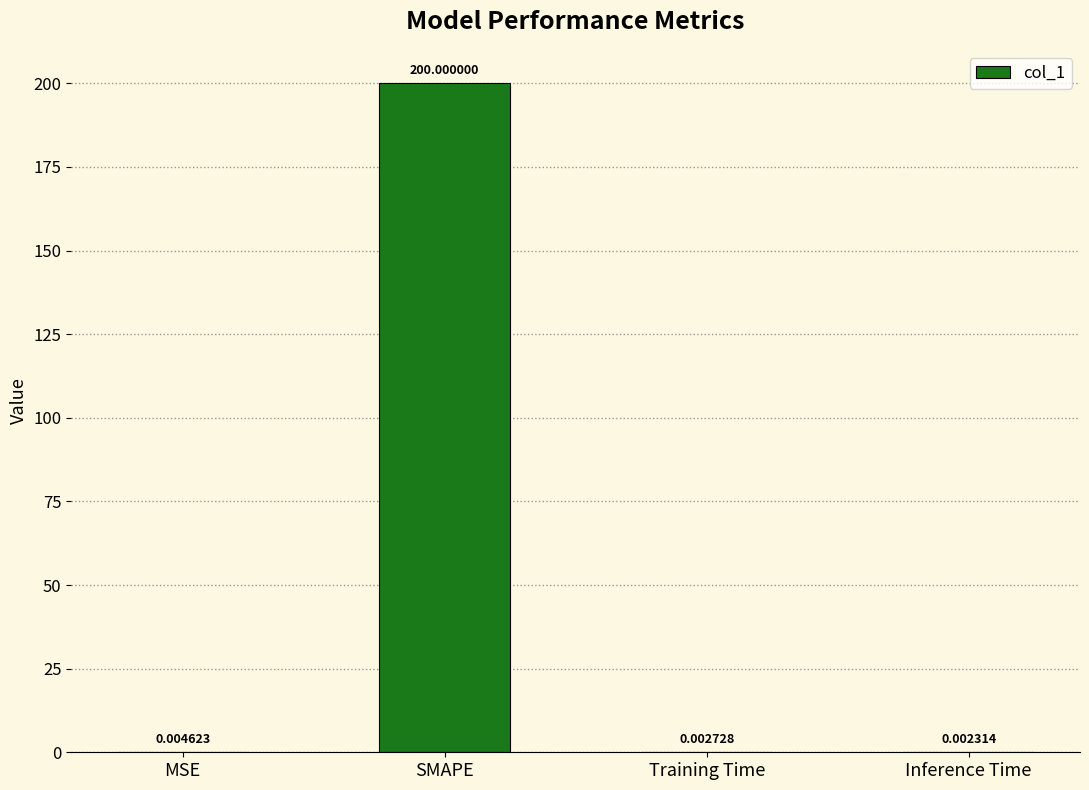

Between Training Time and MSE, which is larger?

MSE